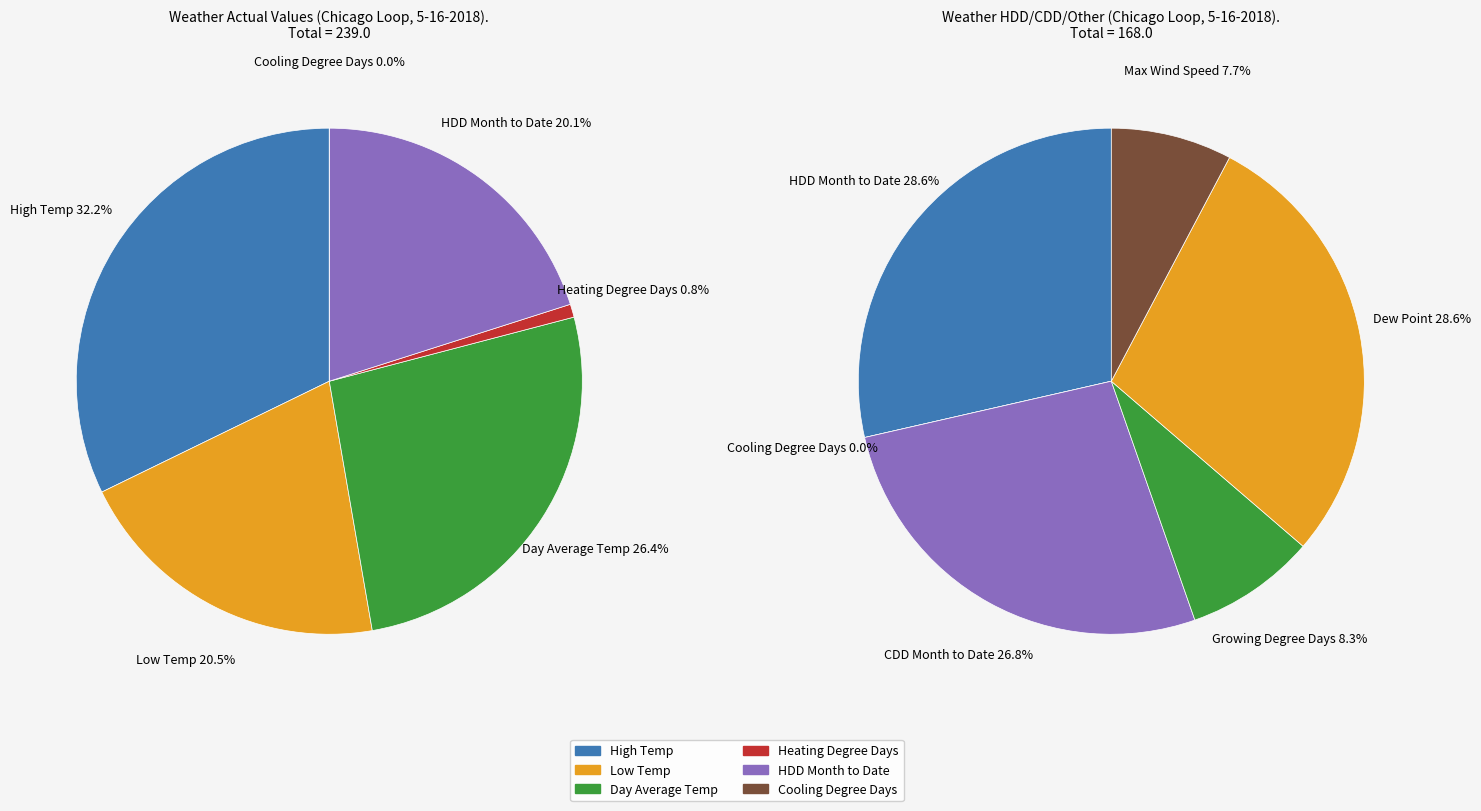

How many segments does this pie chart have?

10